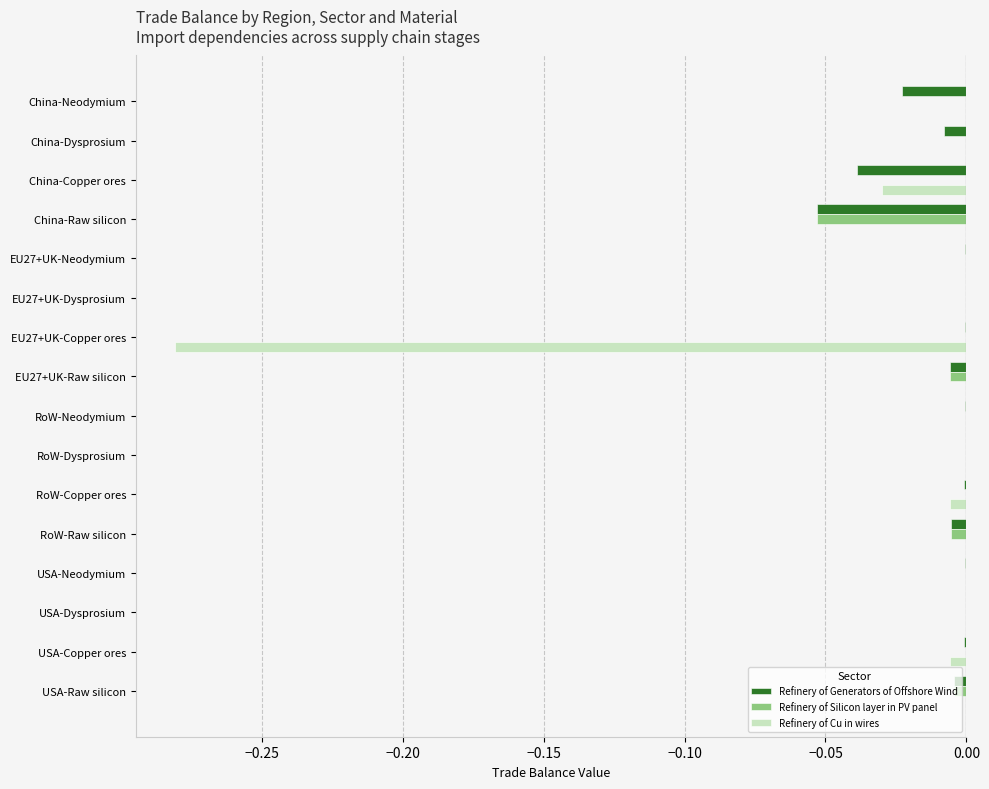

True or false: Refinery of Generators of Offshore Wind has a value of -0.0 at USA-Raw silicon.

True